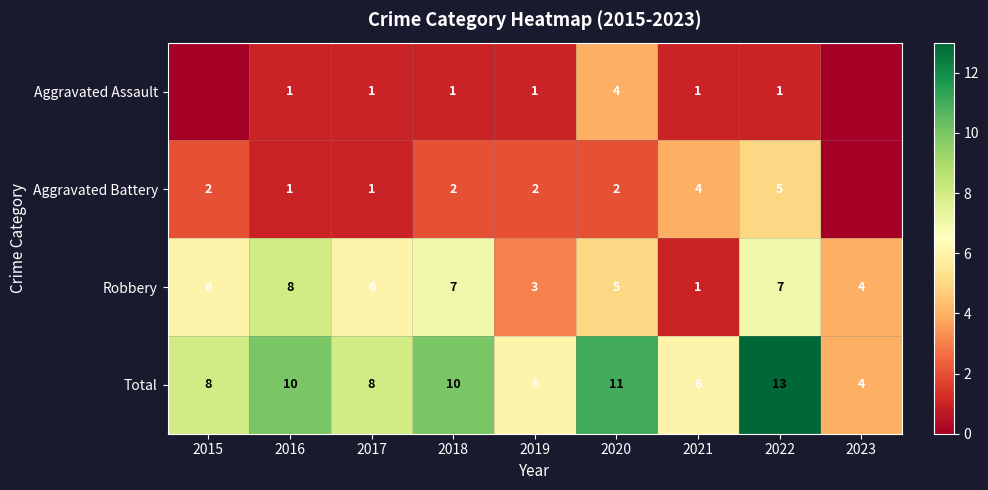

At which label is Robbery closest to 4?

2023